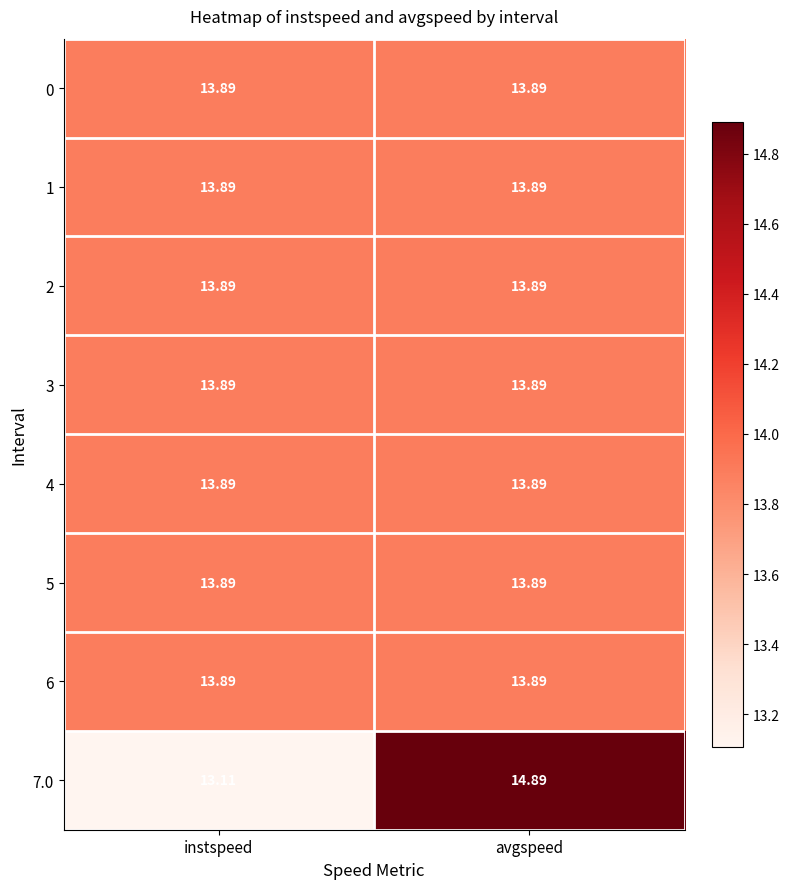

Where is 7.0 nearest to the value 14?

instspeed